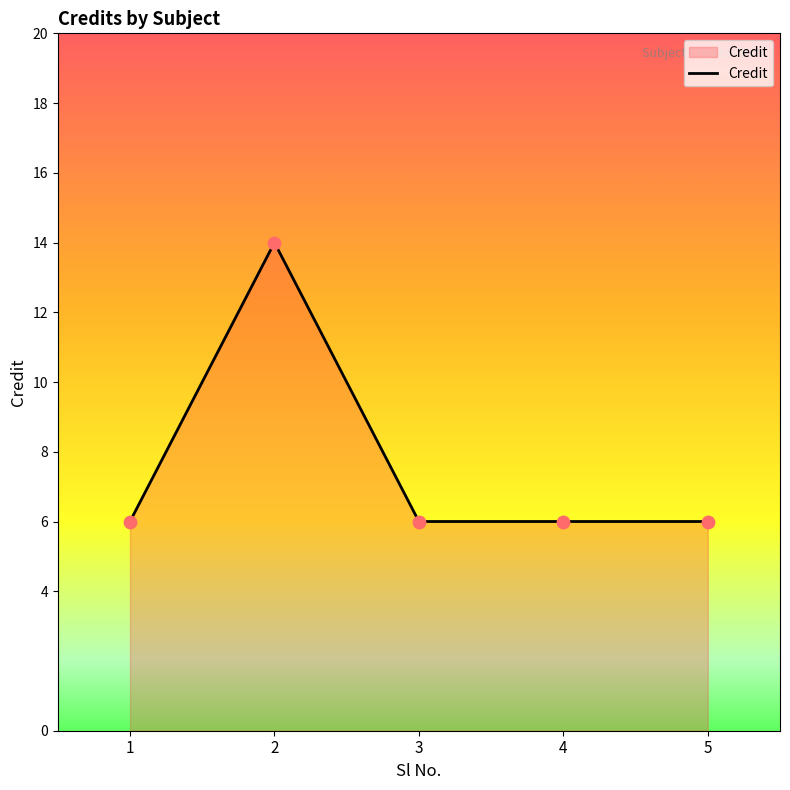

Approximately how many times larger is the value at 3 compared to 5?

1.0